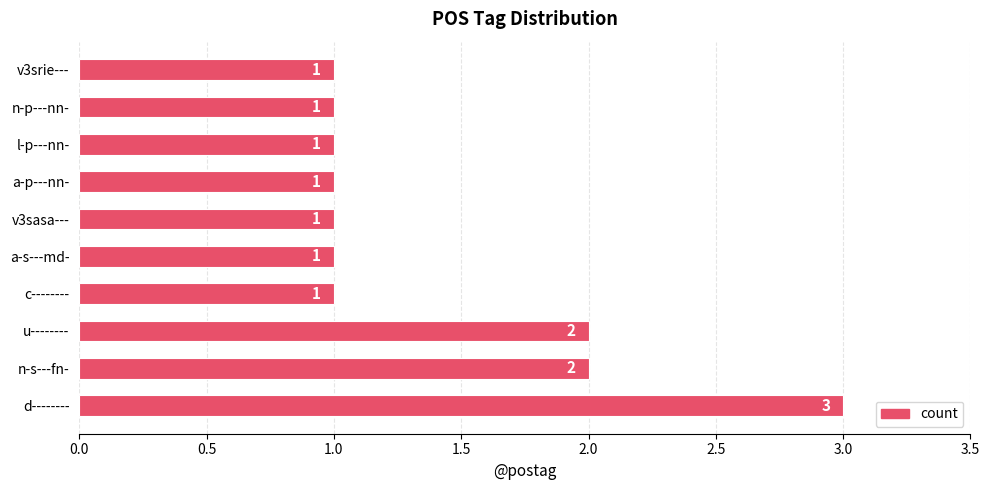

Is it true that the value at c-------- is 2?

False